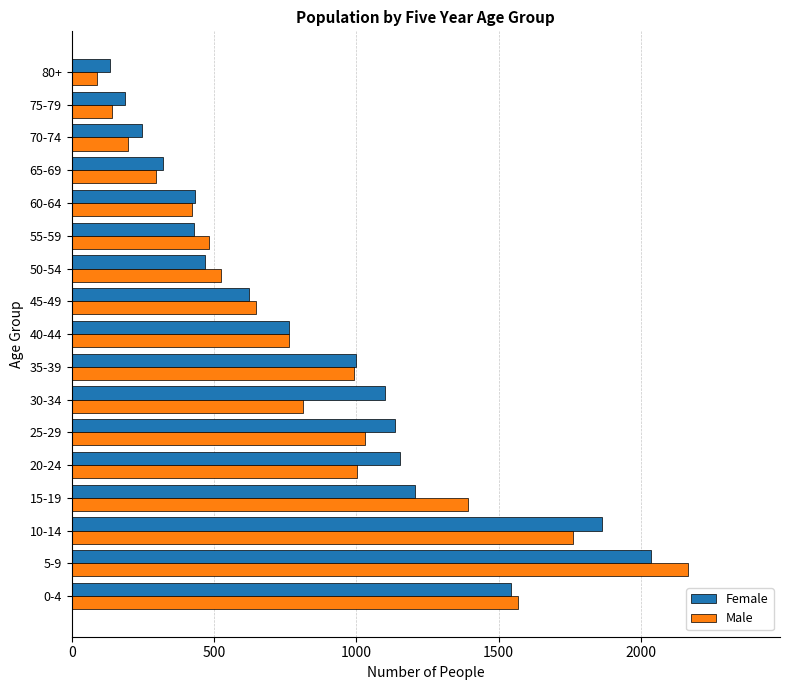

What is the greatest value displayed?

2164